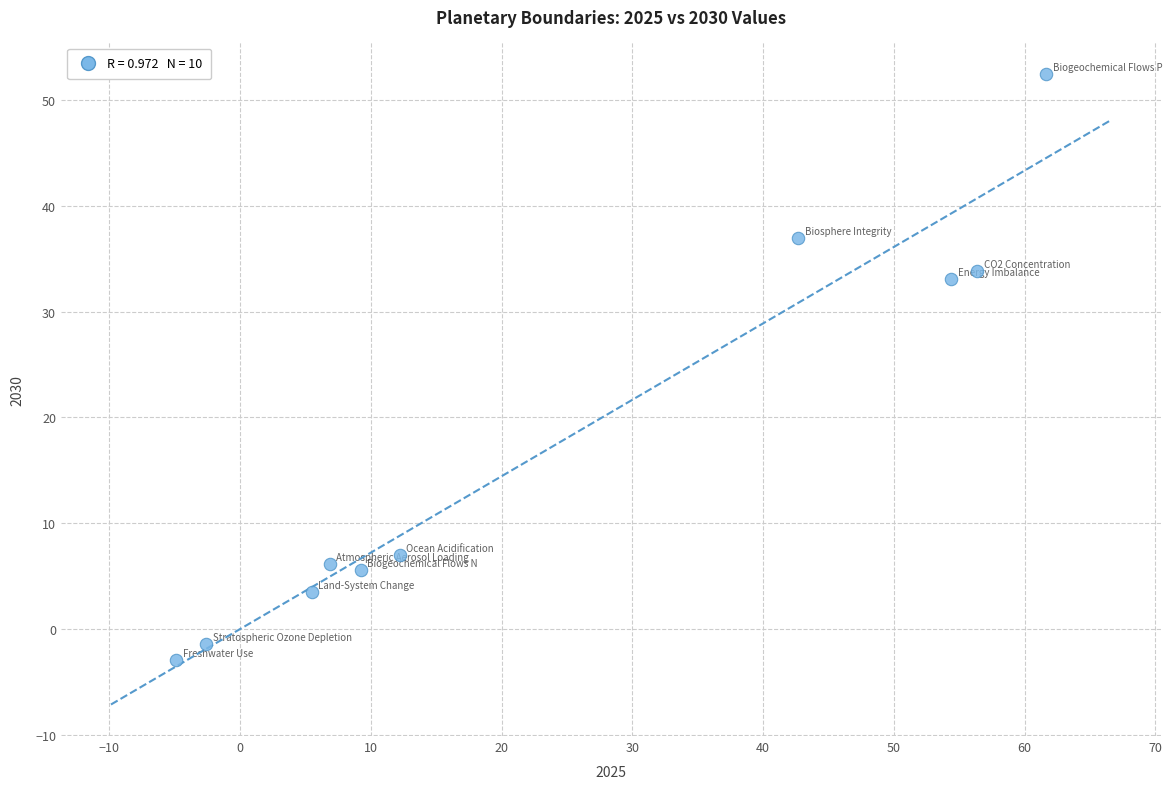

What is the range of Y values (max minus min)?

55.4